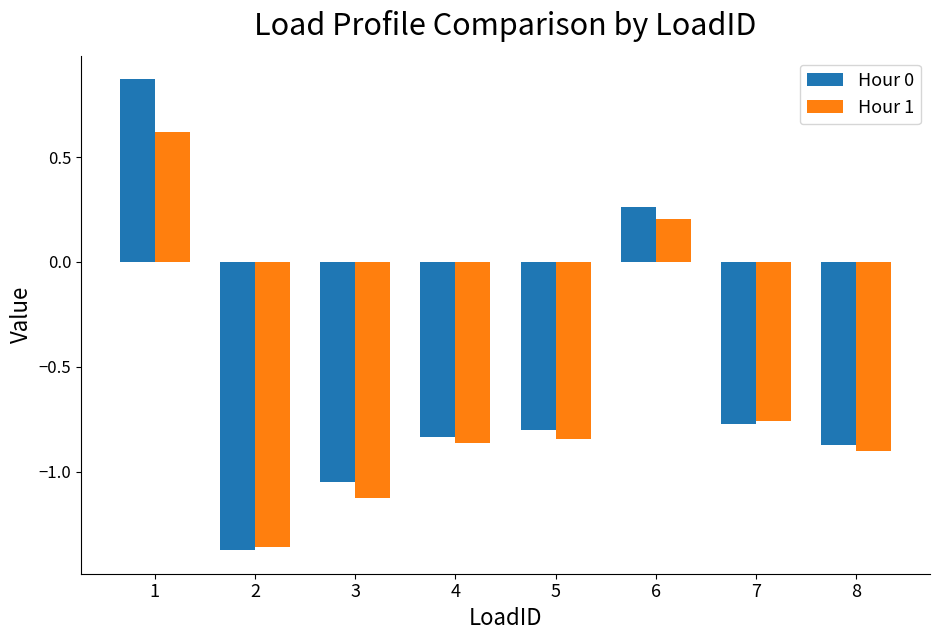

Read the Hour 1 value at 1.

0.6